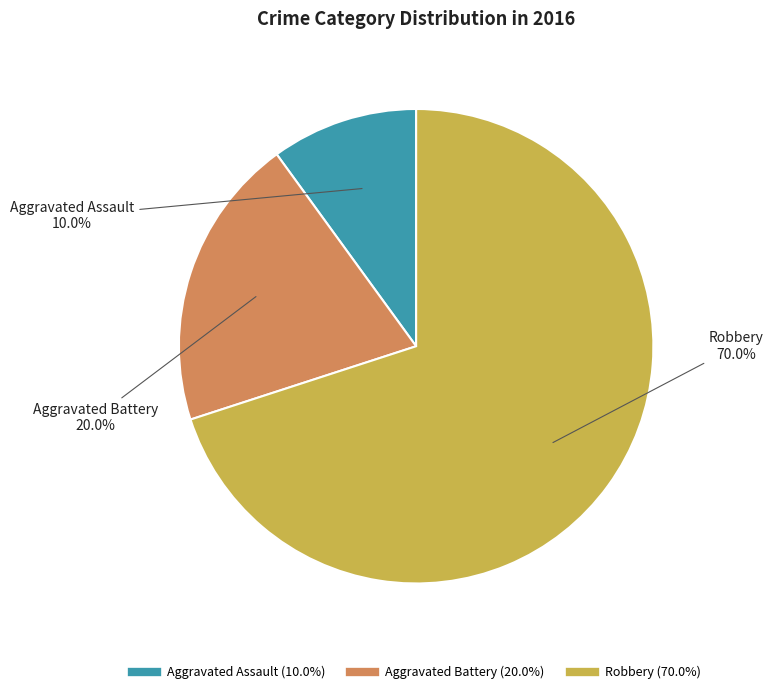

How many segments does this pie chart have?

3